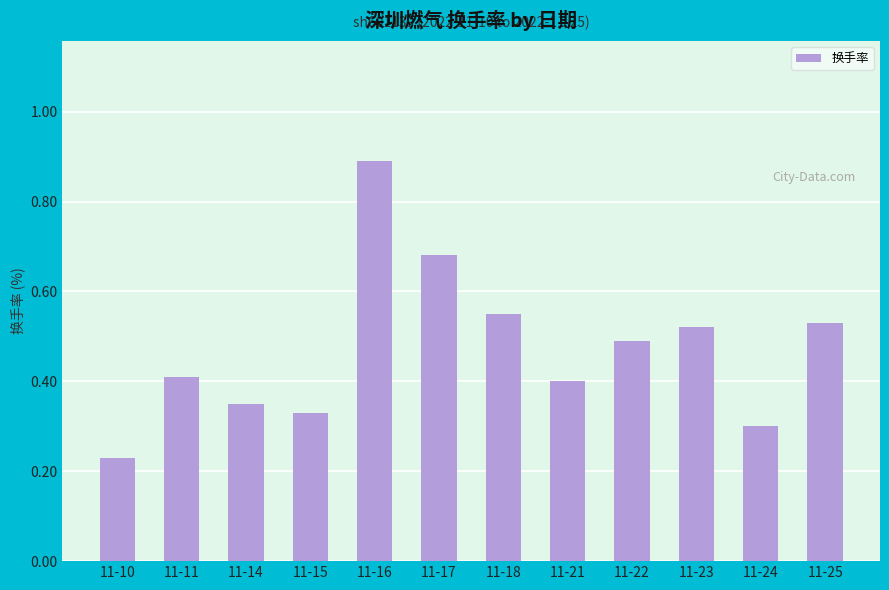

What is the sum of all values?

5.7